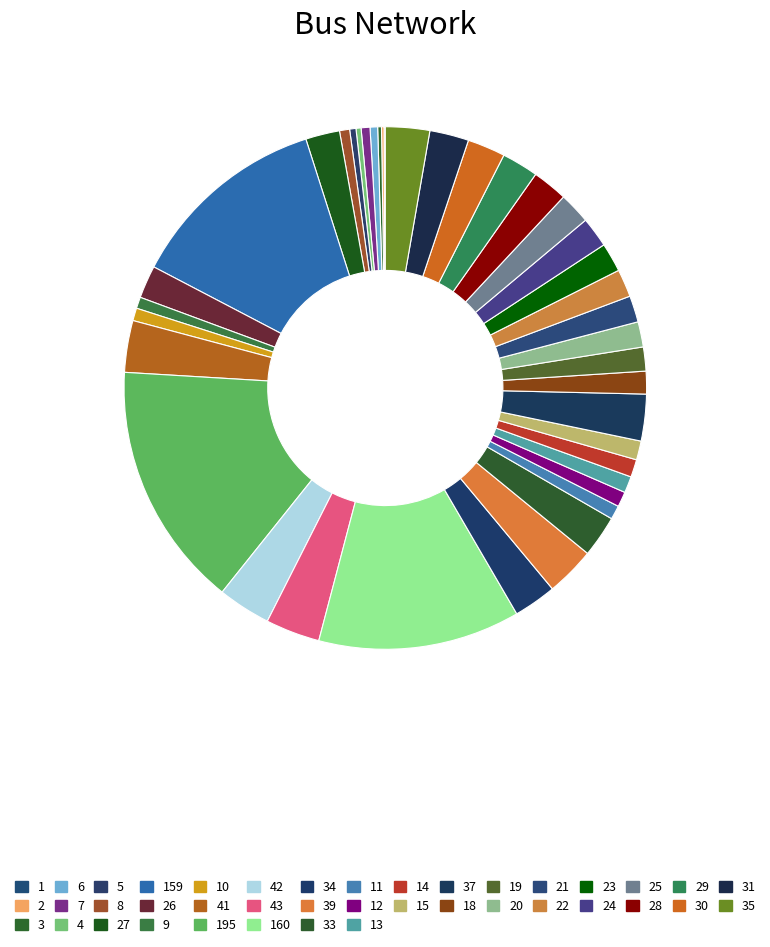

To the nearest percent, what is the average slice percentage?

2%